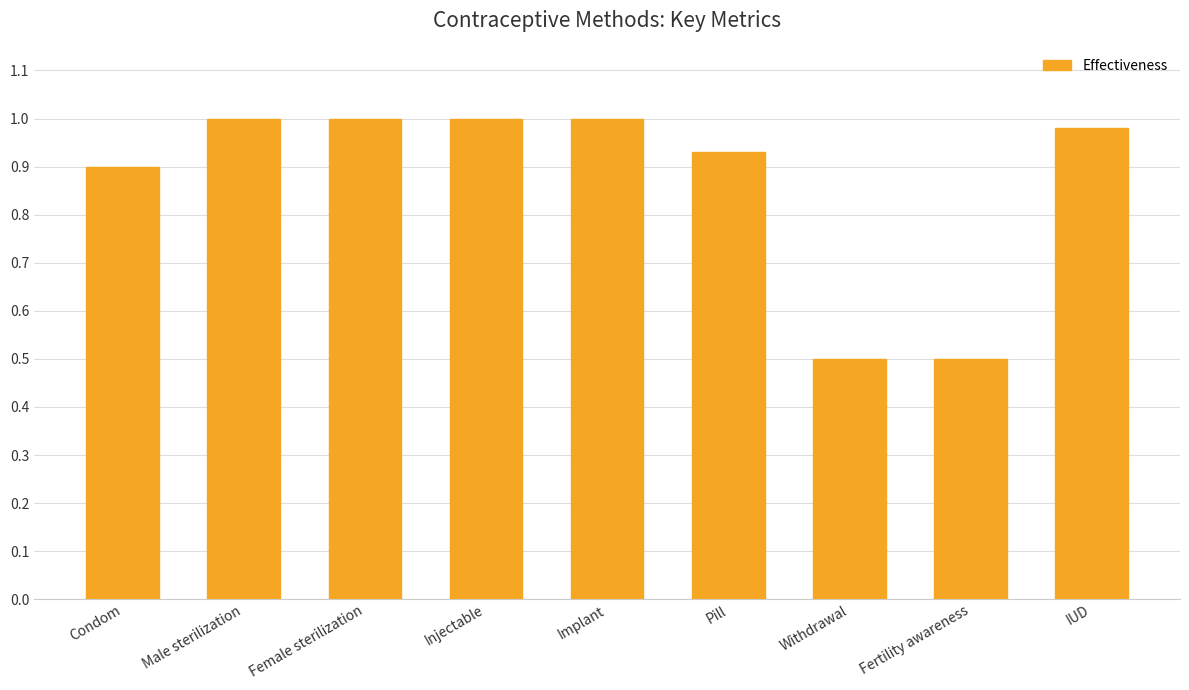

What is the ratio of the value at Fertility awareness to the value at Implant?

0.5